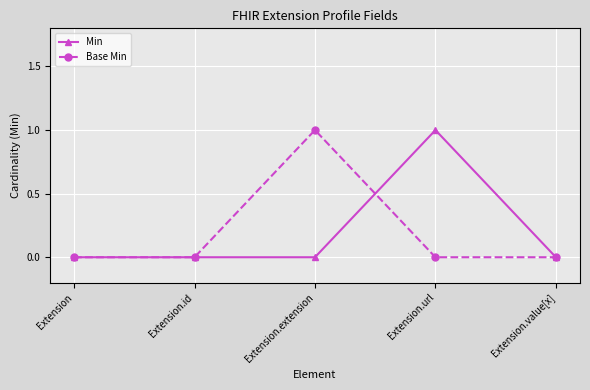

Is it true that Min equals 1 at Extension.url?

True